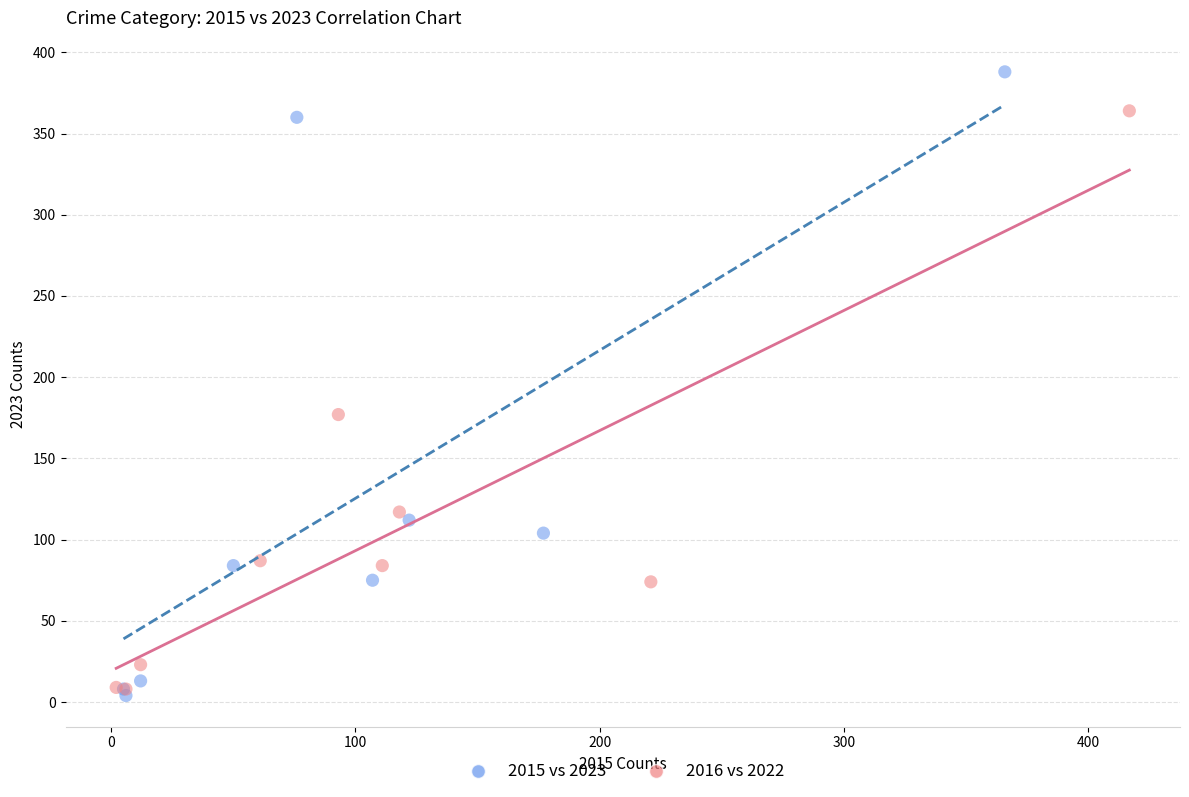

Which series has the widest spread of Y values?

2015 vs 2023